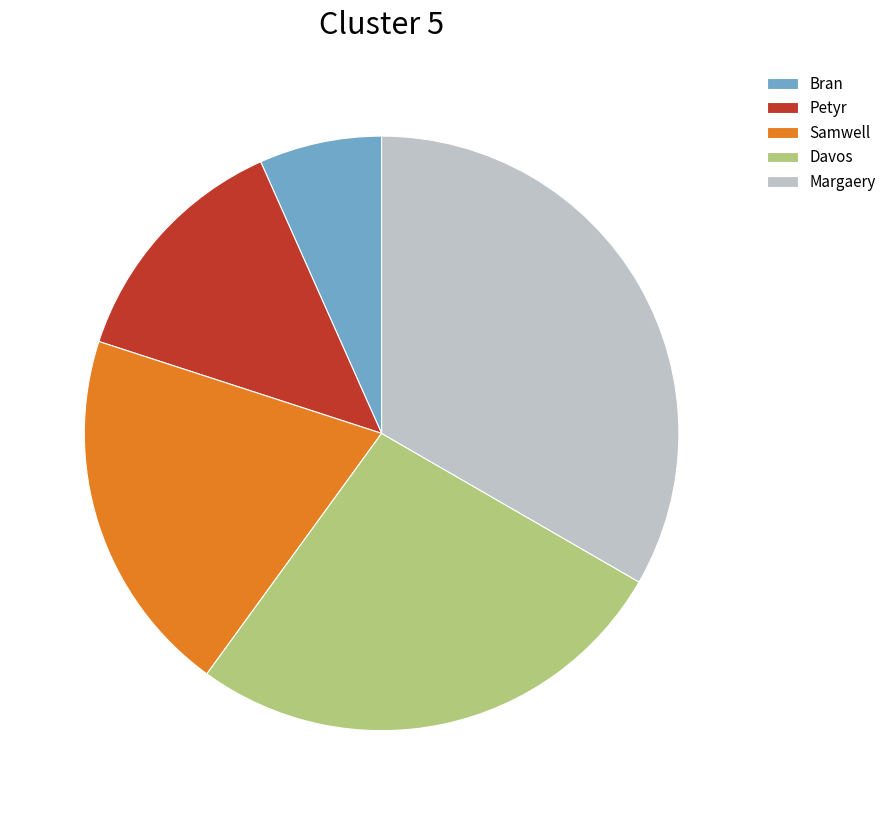

What is the smallest slice in the pie chart?

Bran